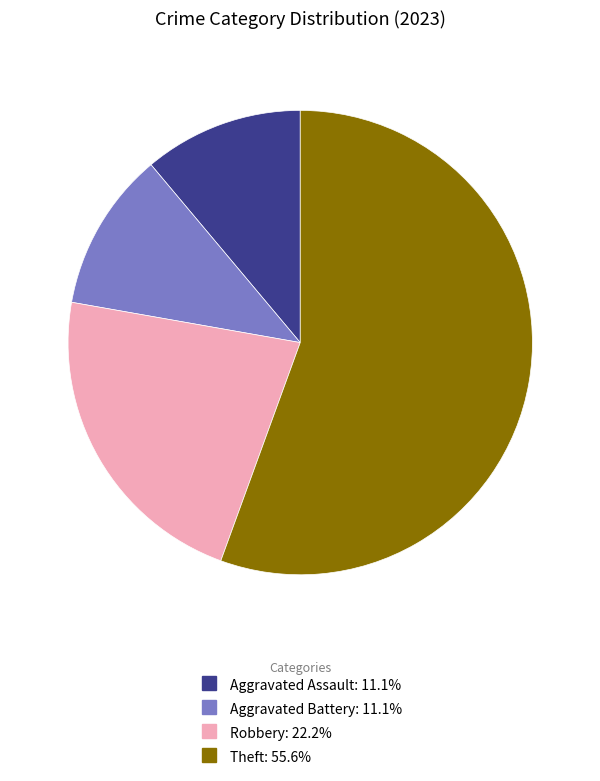

Is there a majority slice in this chart?

Yes